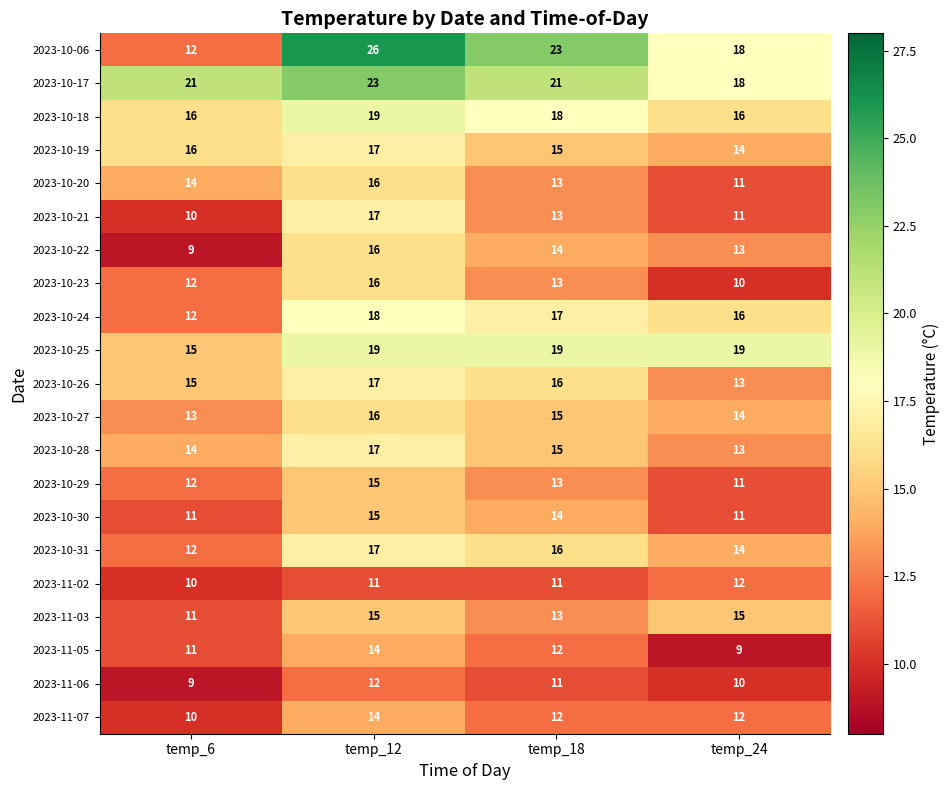

True or false: 2023-10-17 has a value of 23 at temp_12.

True